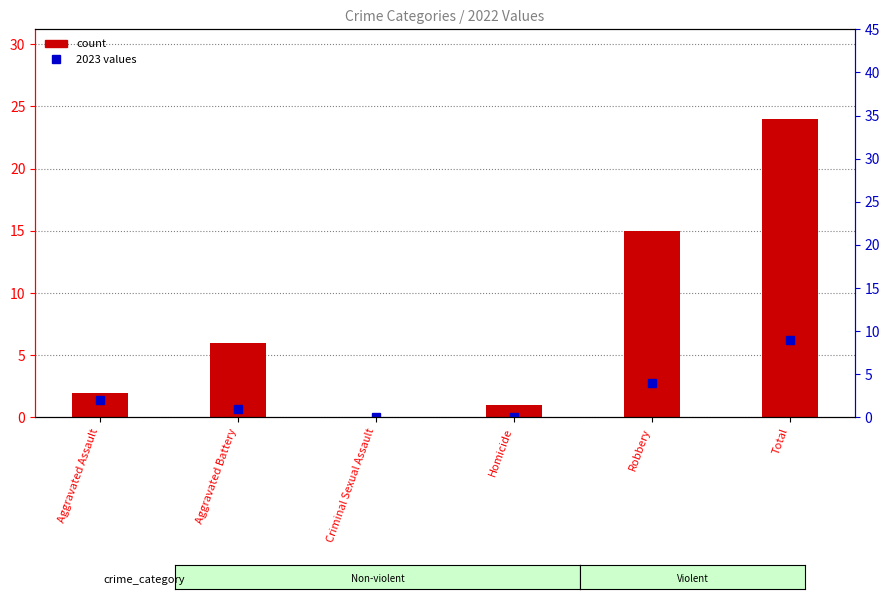

Reading left to right, extract all data points from this chart.

Aggravated Assault=2	Aggravated Battery=1	Criminal Sexual Assault=0	Homicide=0	Robbery=4	Total=9